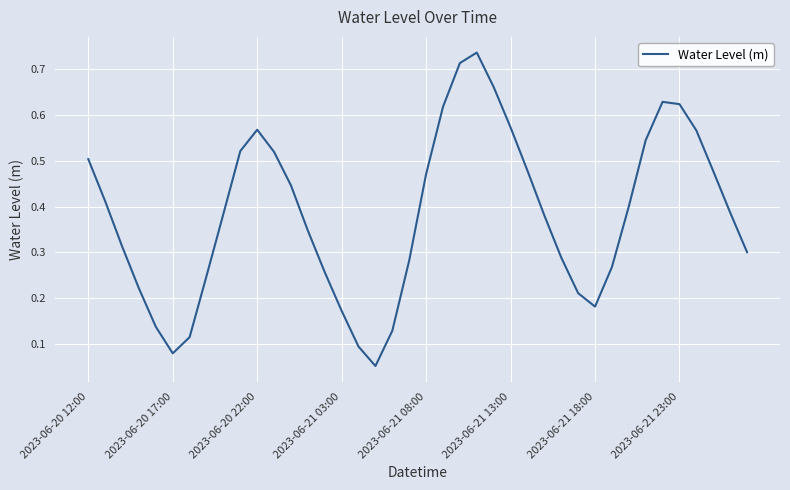

Does the chart have visible grid lines?

Yes